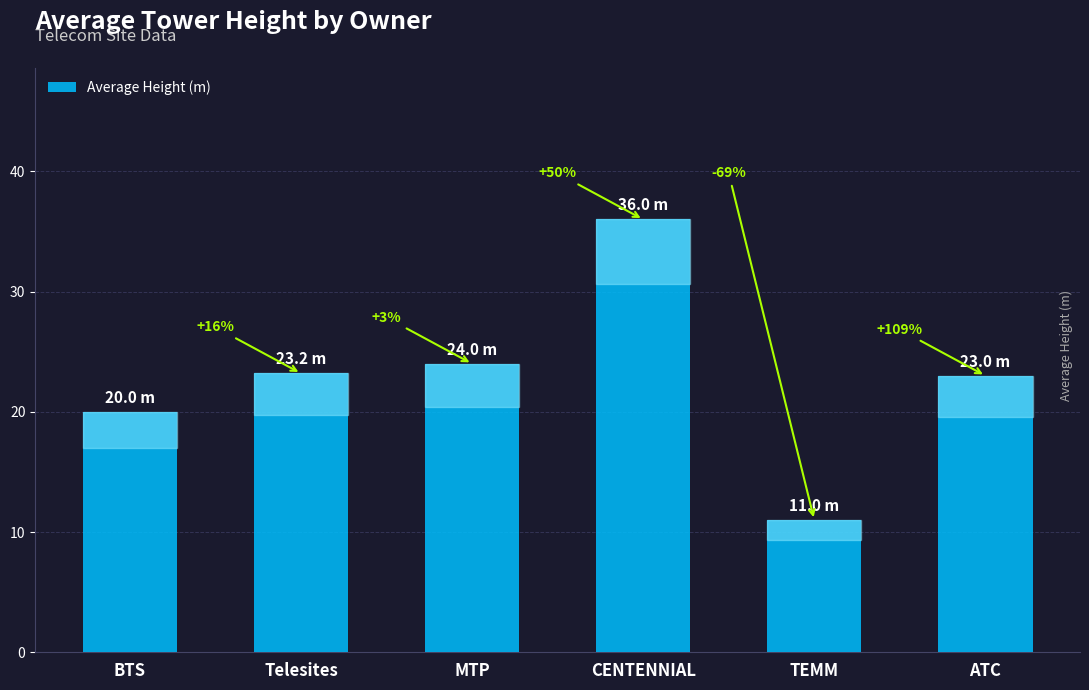

What is the label of the 6th bar from the left?

ATC